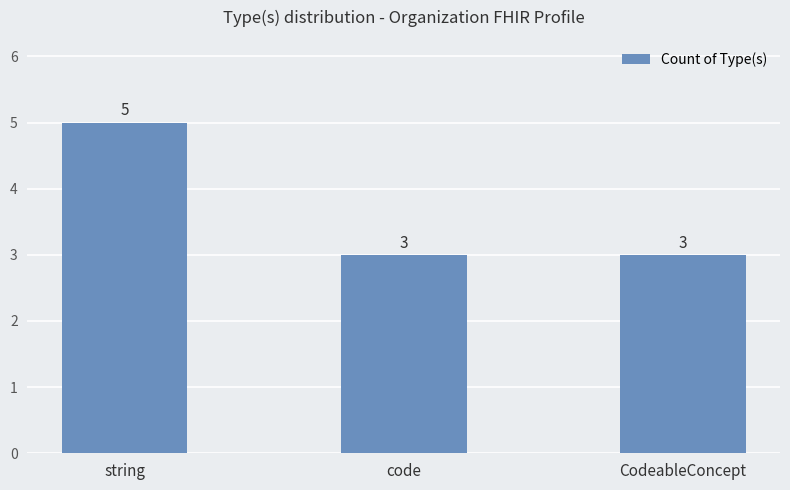

Does the chart contain any negative values?

No